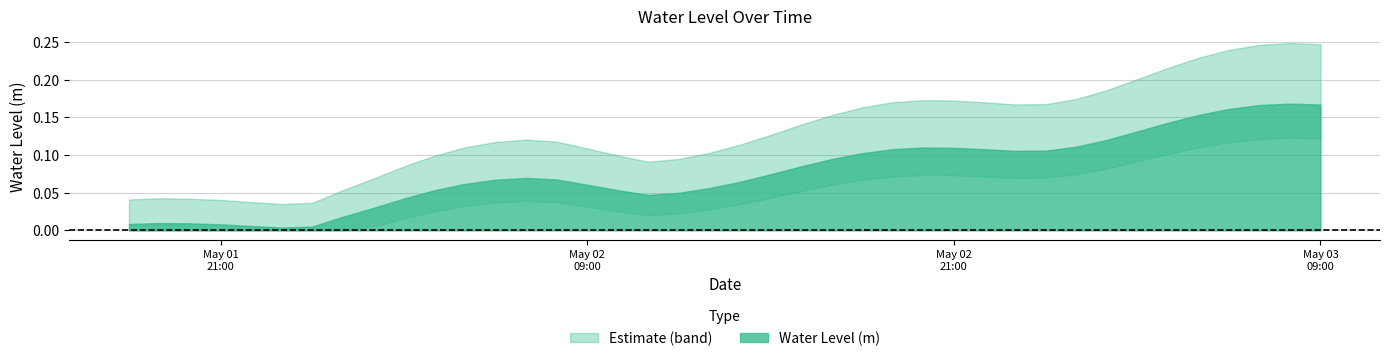

List the labels in order of value, smallest first.

2023-05-01 23:00:00, 2023-05-02 00:00:00, 2023-05-01 22:00:00, 2023-05-01 21:00:00, 2023-05-01 18:00:00, 2023-05-01 20:00:00, 2023-05-01 19:00:00, 2023-05-02 01:00:00, 2023-05-02 02:00:00, 2023-05-02 03:00:00, 2023-05-02 11:00:00, 2023-05-02 12:00:00, 2023-05-02 04:00:00, 2023-05-02 10:00:00, 2023-05-02 13:00:00, 2023-05-02 09:00:00, 2023-05-02 05:00:00, 2023-05-02 14:00:00, 2023-05-02 06:00:00, 2023-05-02 08:00:00, 2023-05-02 07:00:00, 2023-05-02 15:00:00, 2023-05-02 16:00:00, 2023-05-02 17:00:00, 2023-05-02 18:00:00, 2023-05-02 23:00:00, 2023-05-03 00:00:00, 2023-05-02 22:00:00, 2023-05-02 19:00:00, 2023-05-02 21:00:00, 2023-05-02 20:00:00, 2023-05-03 01:00:00, 2023-05-03 02:00:00, 2023-05-03 03:00:00, 2023-05-03 04:00:00, 2023-05-03 05:00:00, 2023-05-03 06:00:00, 2023-05-03 07:00:00, 2023-05-03 09:00:00, 2023-05-03 08:00:00